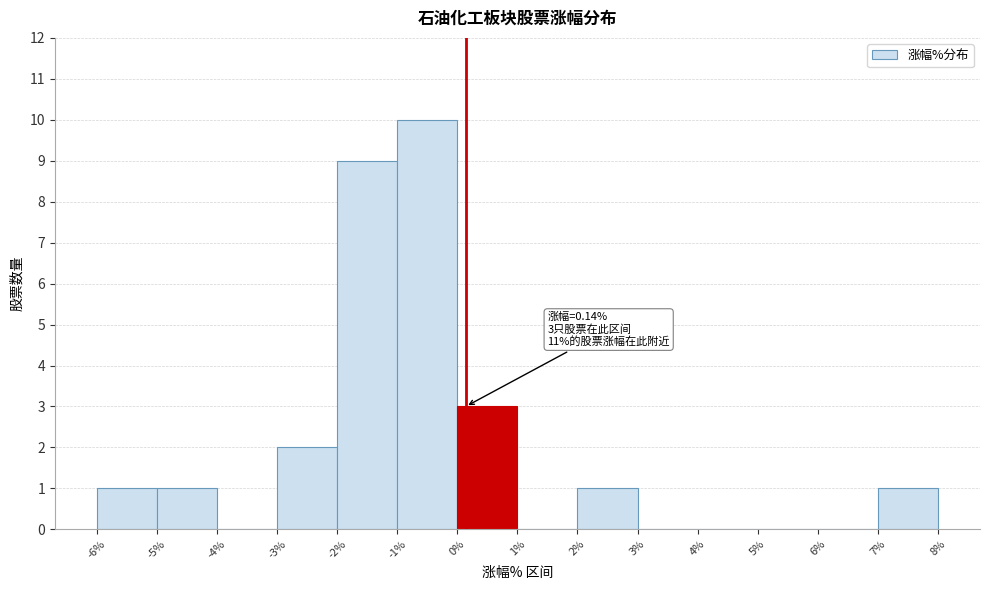

Which range on the x-axis has the tallest bar?

-1% to 0%